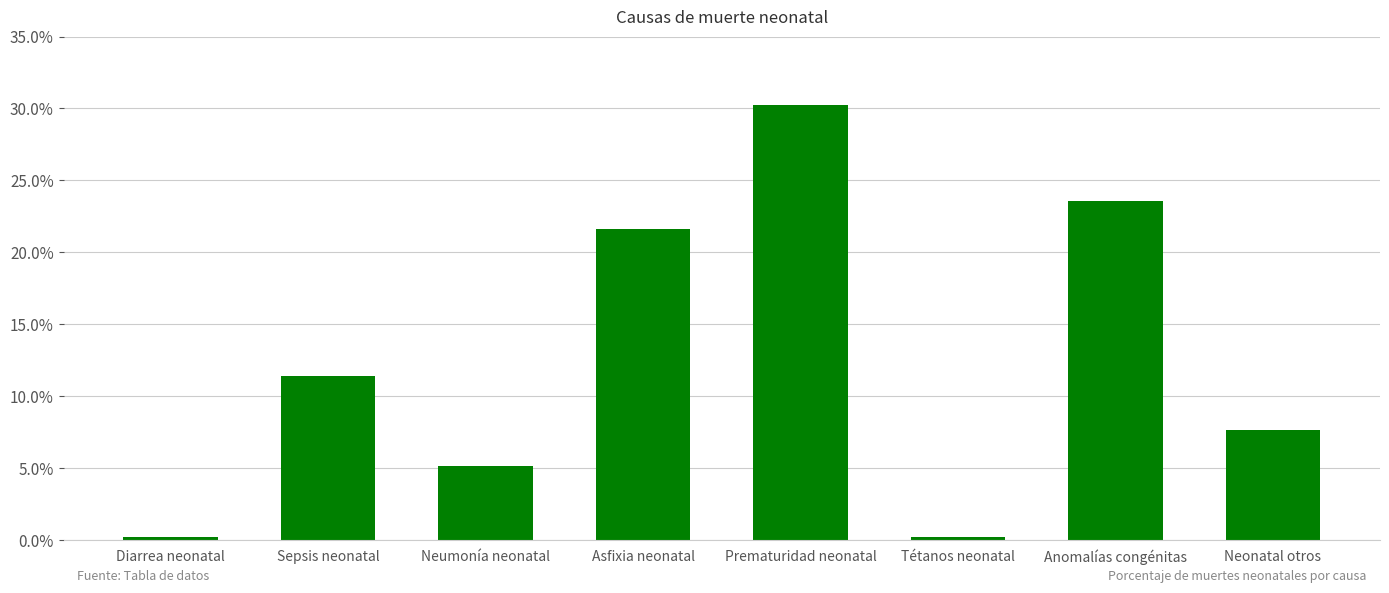

Does the chart contain any negative values?

No